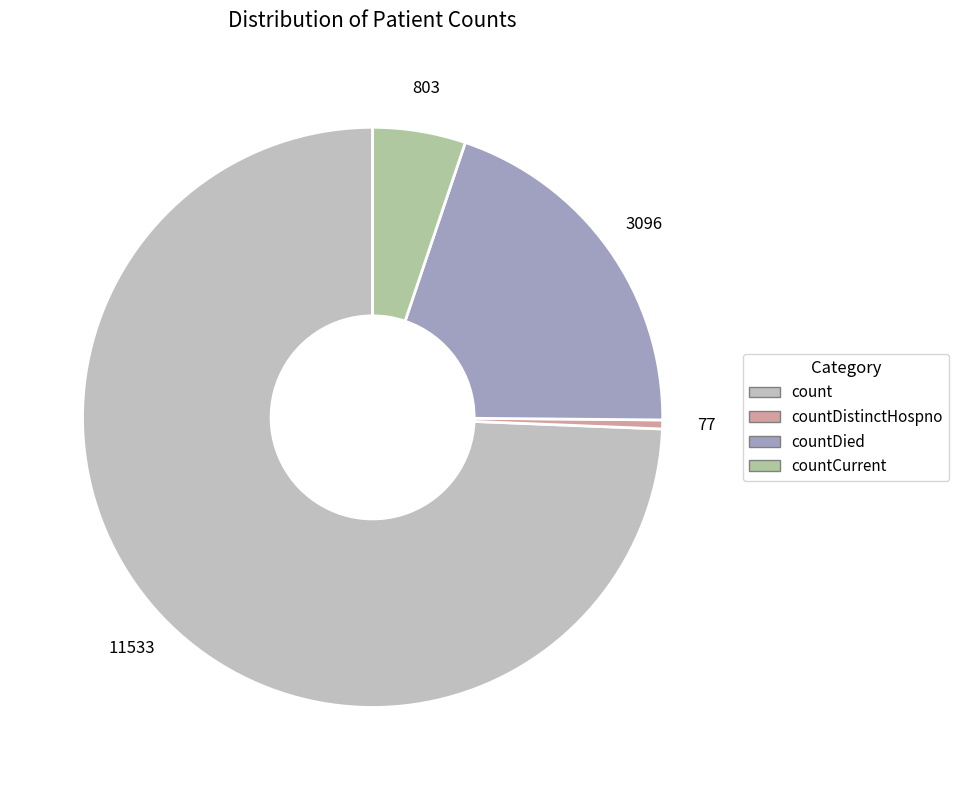

What is the largest slice in the pie chart?

count